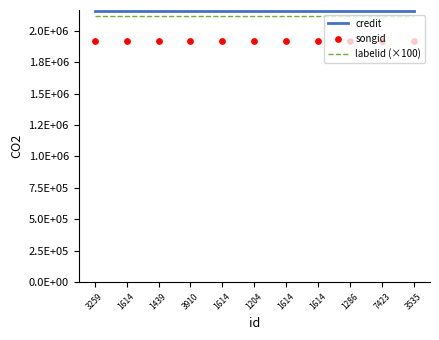

At how many categories does at least one series exceed 2030383?

11